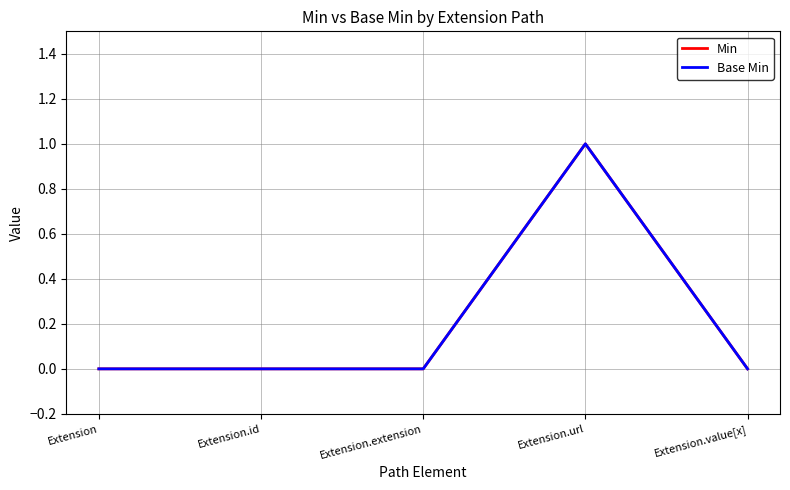

Does the chart display data point markers on the line(s)?

No